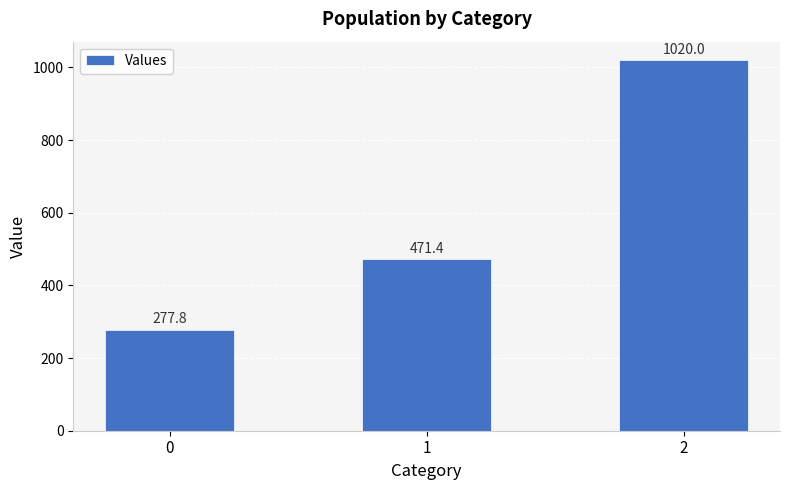

Reading left to right, list all the values displayed in this chart.

277.8	471.4	1020.0